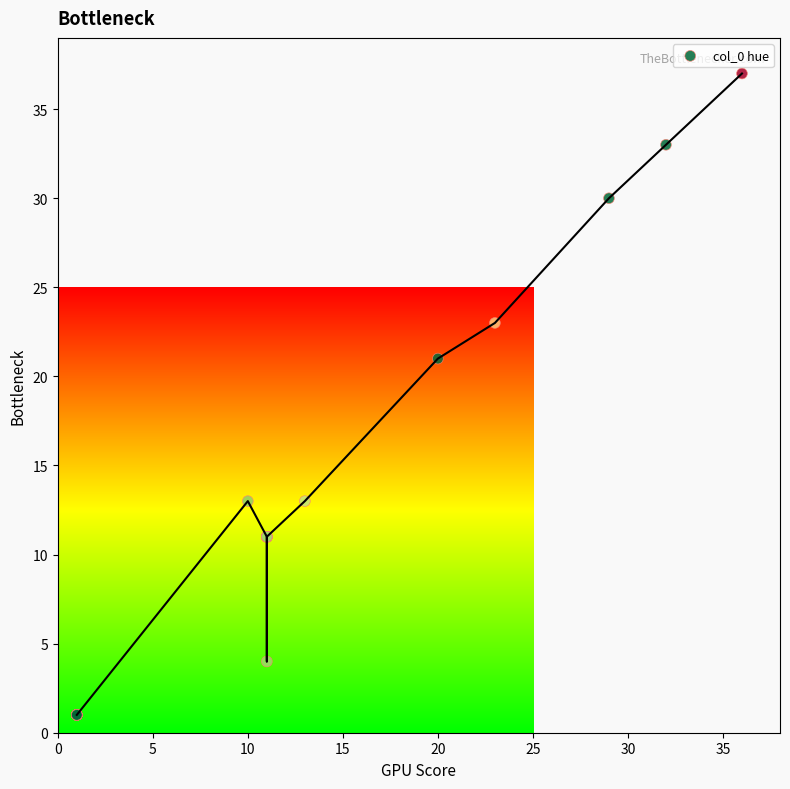

What Y value in the scatter plot is closest to 19?

21